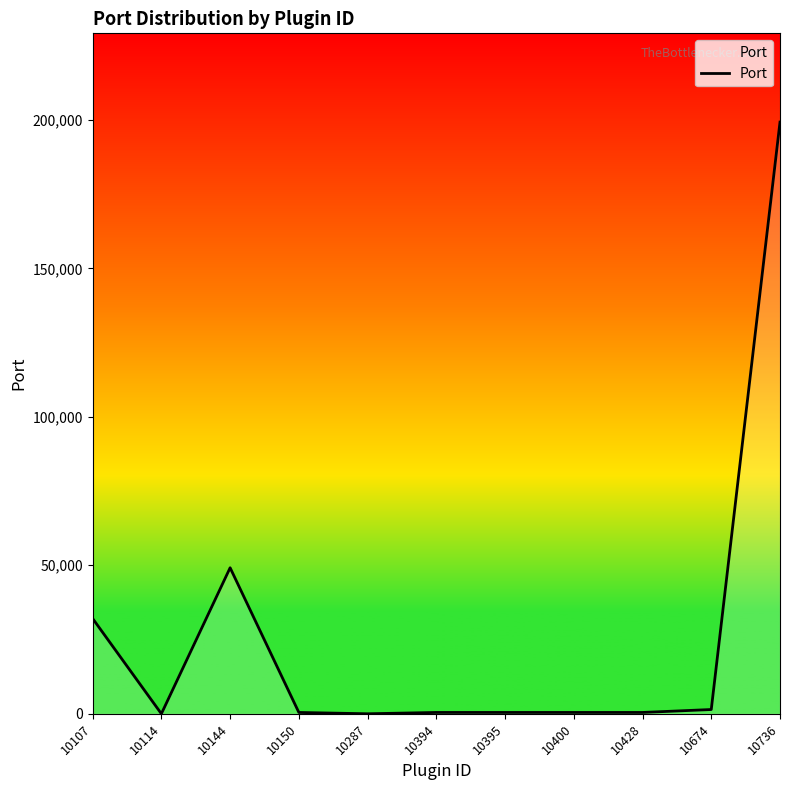

What is the difference between the maximum and minimum values?

199243